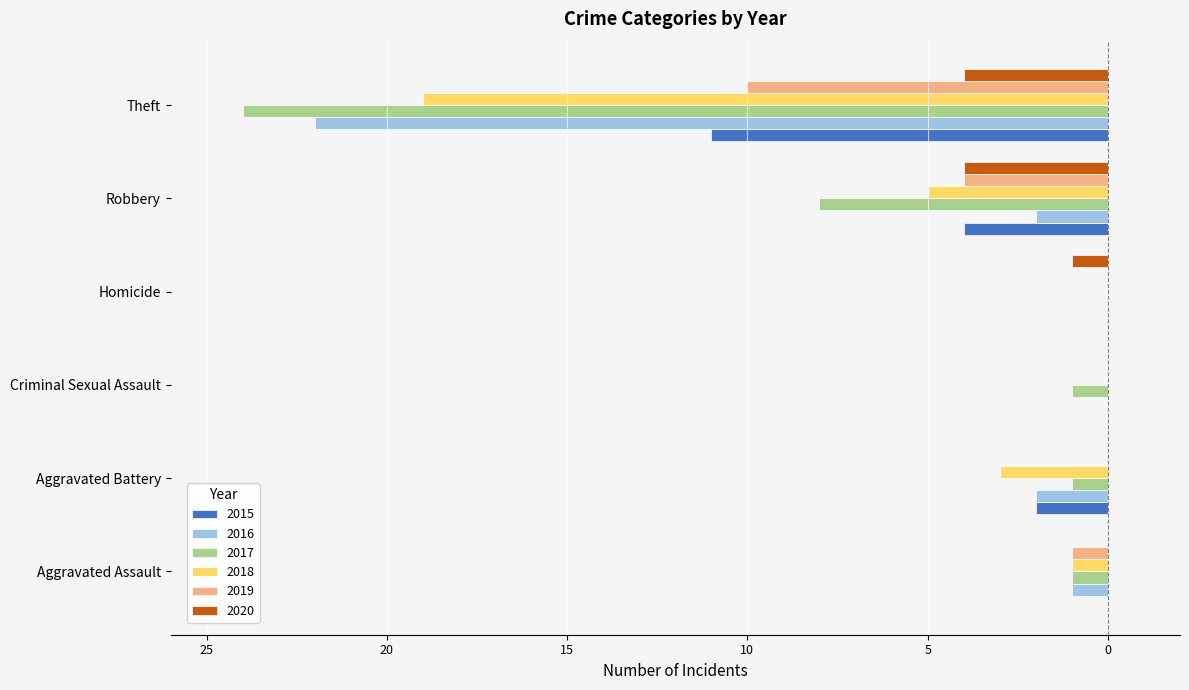

What is the label of the 3rd bar from the left?

Criminal Sexual Assault